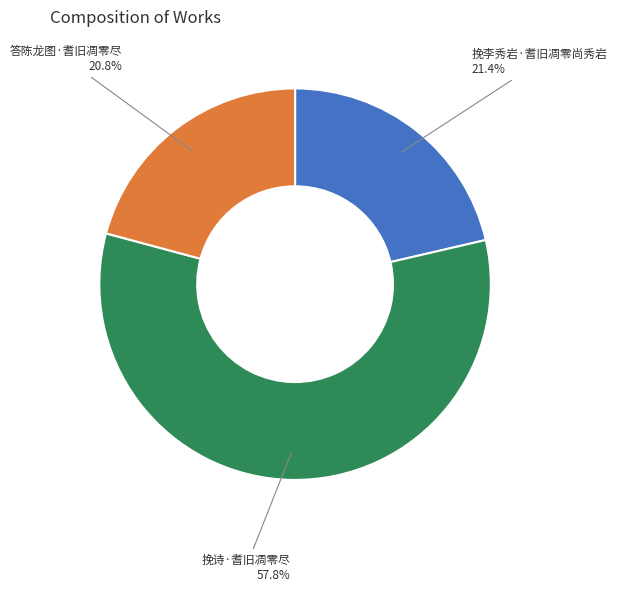

To the nearest percent, what is the difference between the largest and smallest slice percentages?

37%